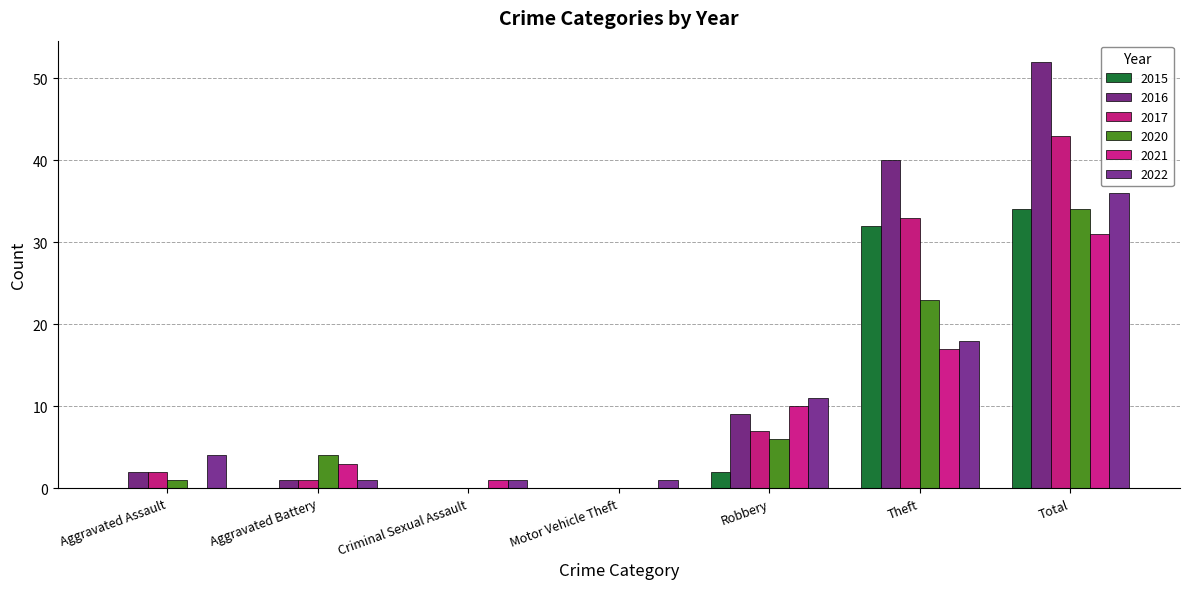

At Aggravated Assault, list the series in order from largest to smallest.

2022, 2016, 2017, 2020, 2015, 2021